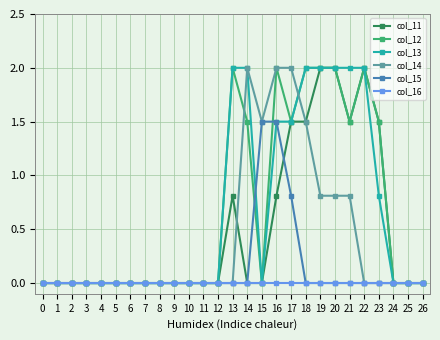

How many lines are shown in the chart?

6